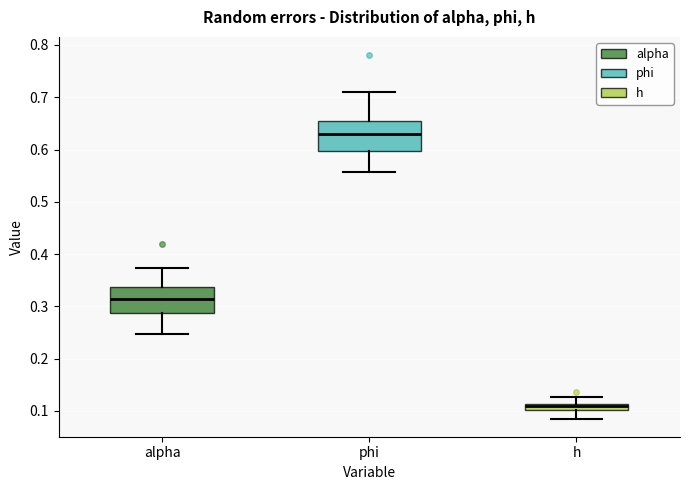

Which box has the highest median line?

phi